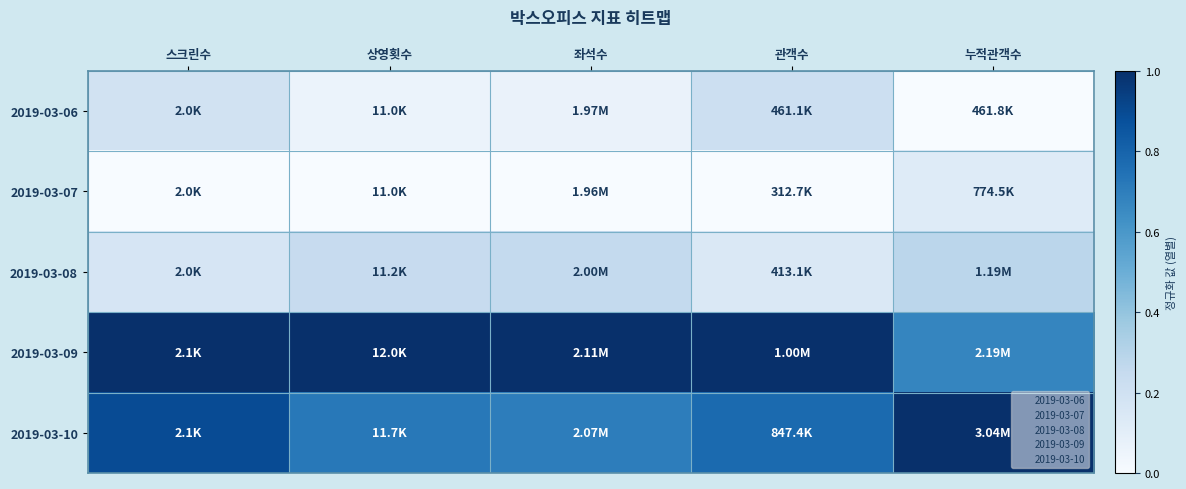

Count the number of data series in this chart.

5